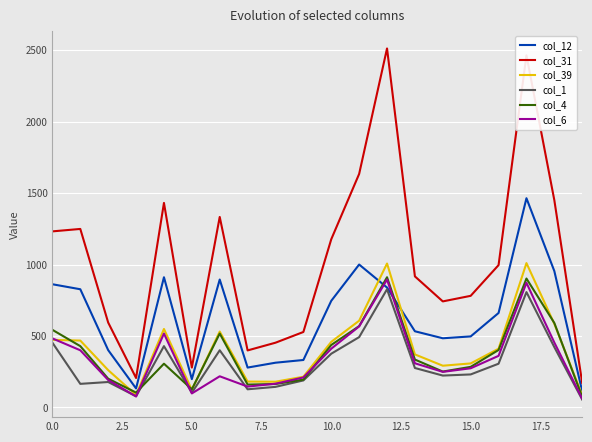

What is the average value of the col_4 series?

375